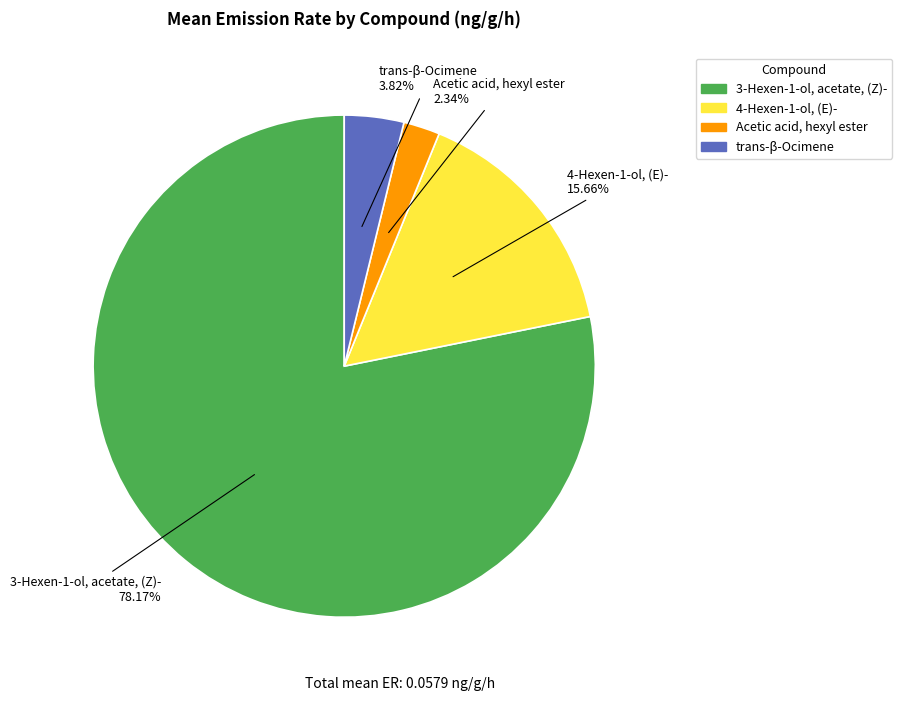

Between trans-β-Ocimene and 3-Hexen-1-ol, acetate, (Z)-, which is larger?

3-Hexen-1-ol, acetate, (Z)-